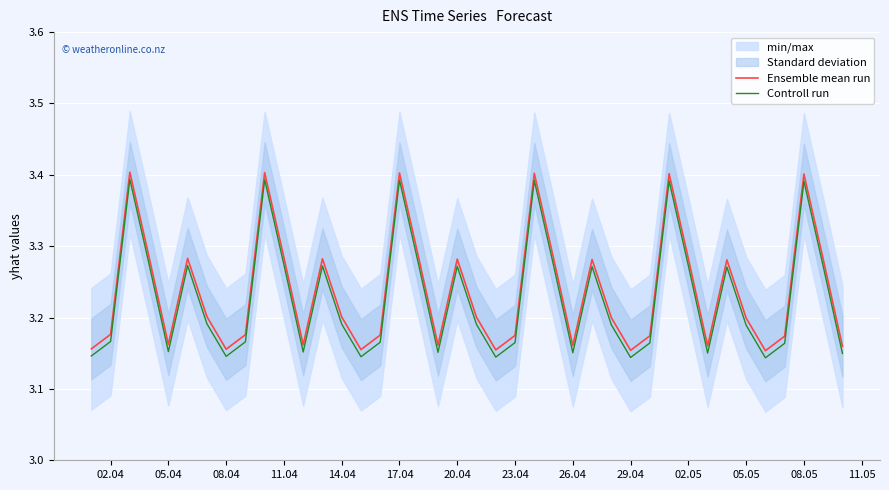

True or false: Controll run and Ensemble mean run cross at least once.

False